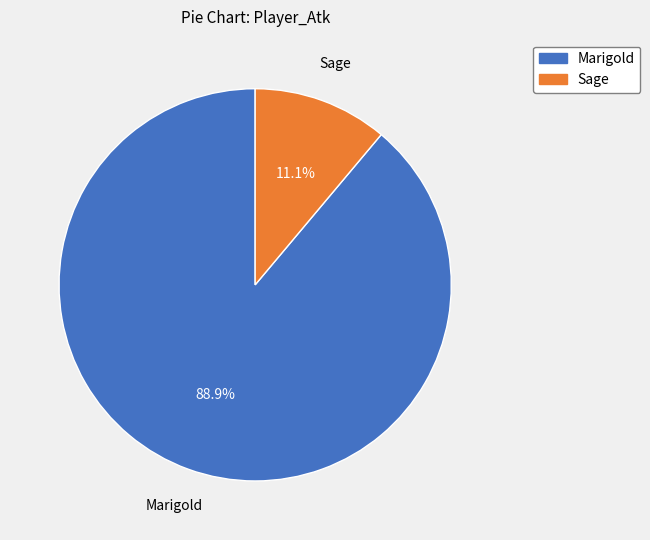

What is the total percentage of Marigold and Sage?

100.0%